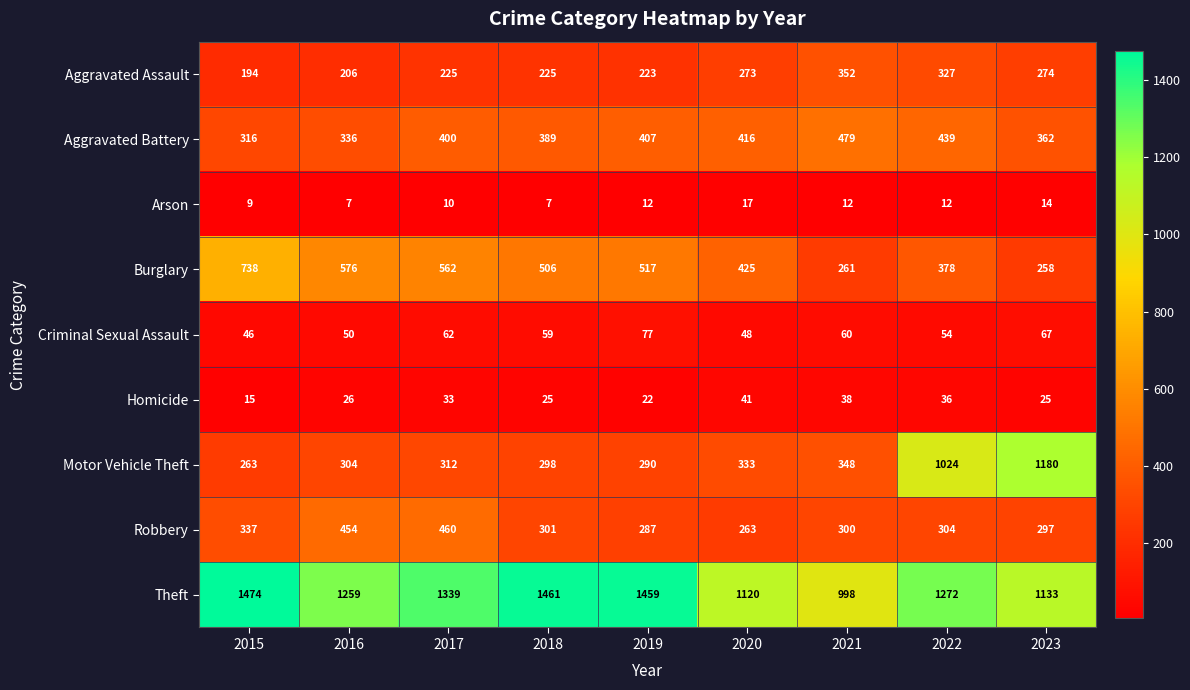

The value of Theft at 2016 is 2091. True or false?

False